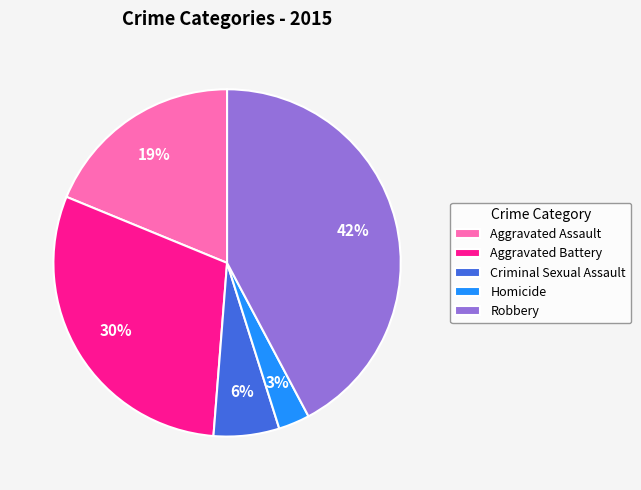

What is the ratio of the value at Homicide to the value at Criminal Sexual Assault?

0.5